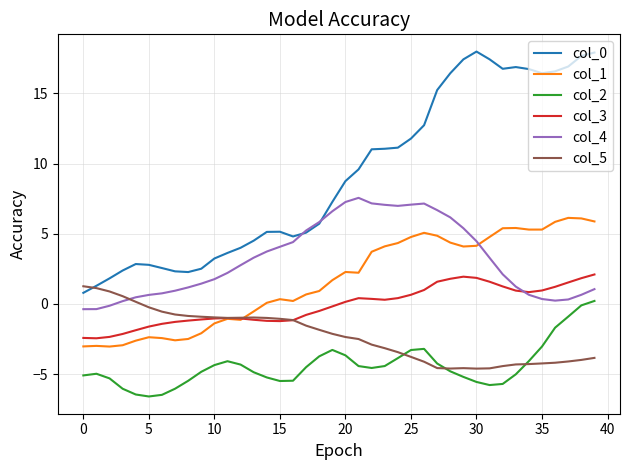

Which series ends up on top after the final intersection of col_5 and col_4?

col_4